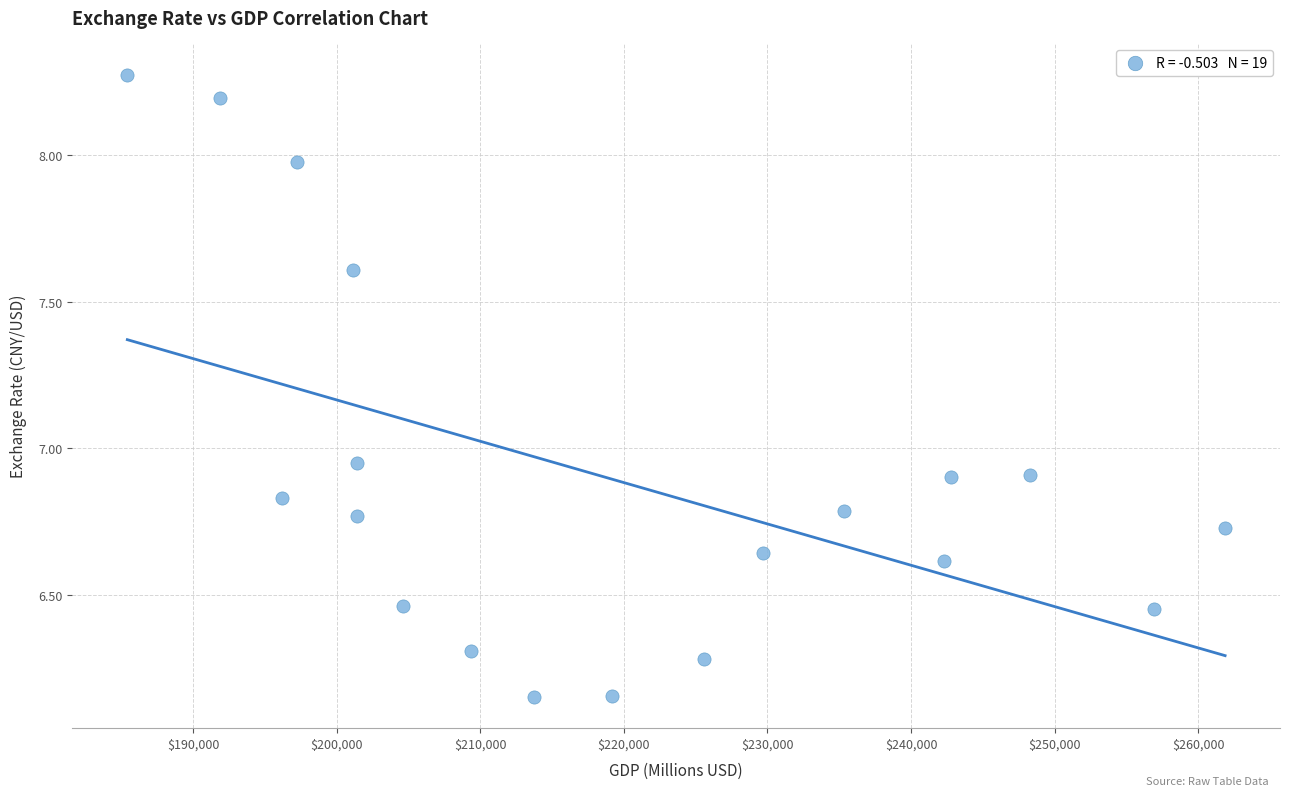

What is the range of X values (max minus min)?

76476.2